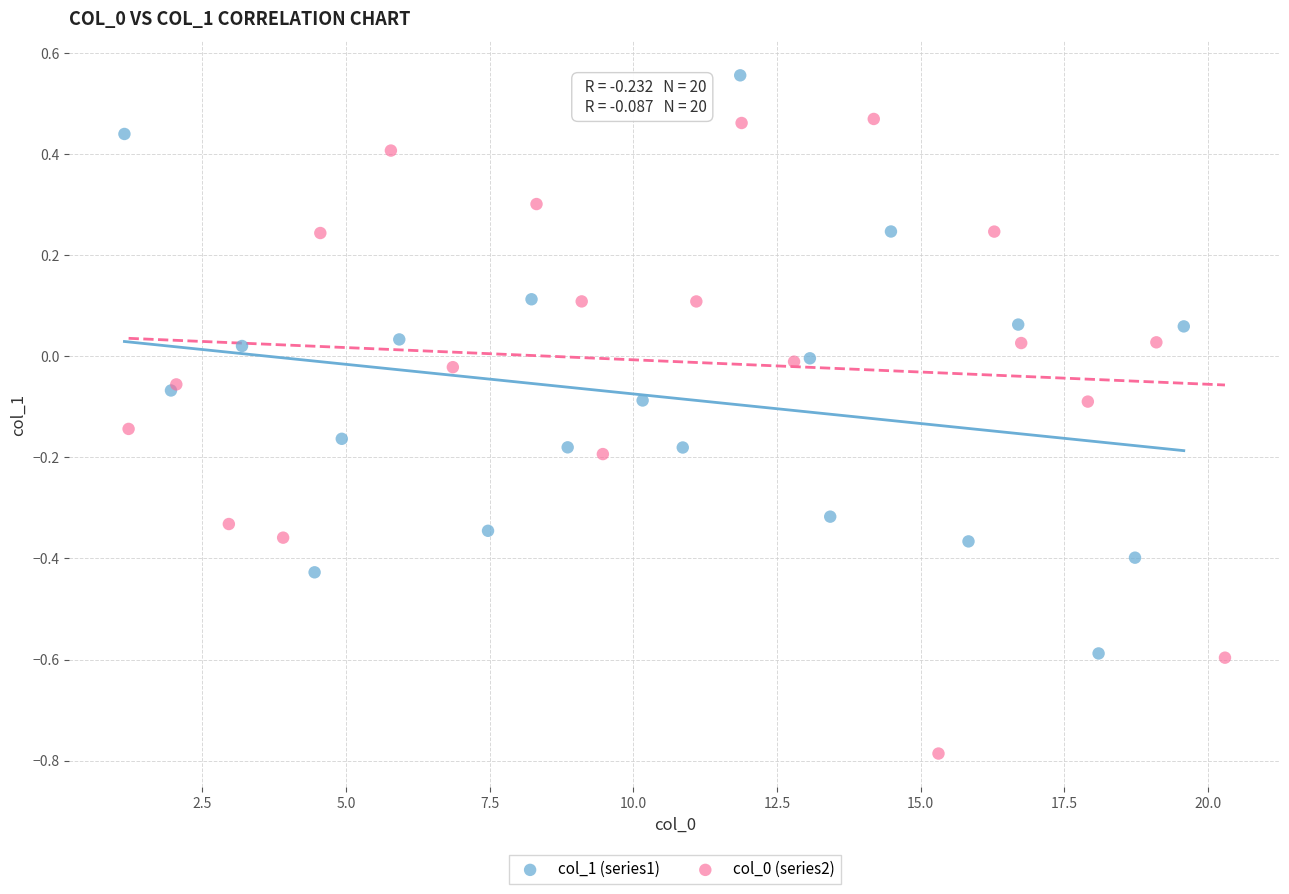

Which series contains the highest Y value?

col_1 (series1)